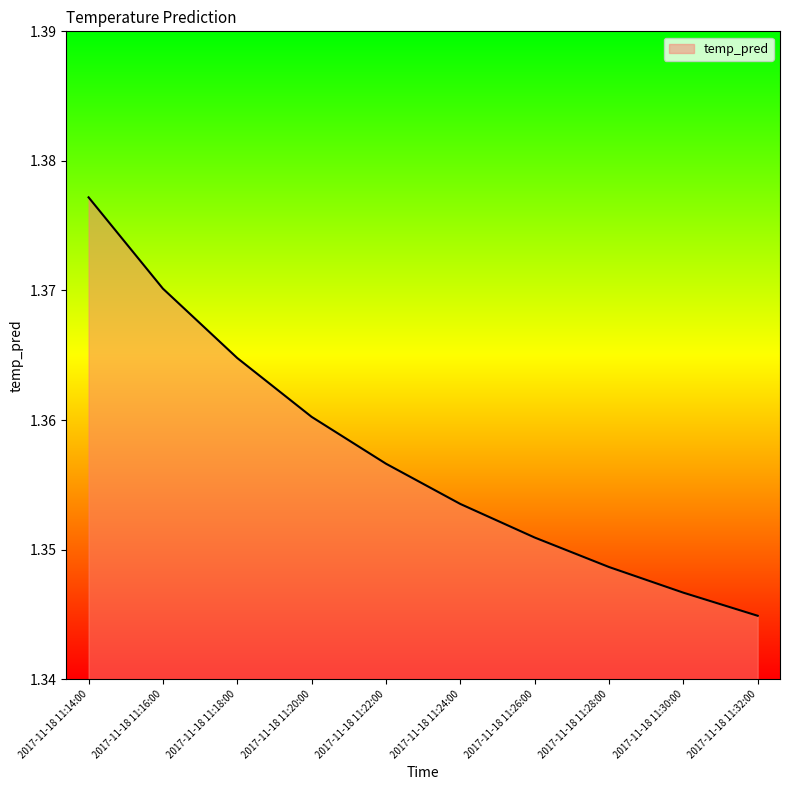

What position from the left is 2017-11-18 11:32:00?

10